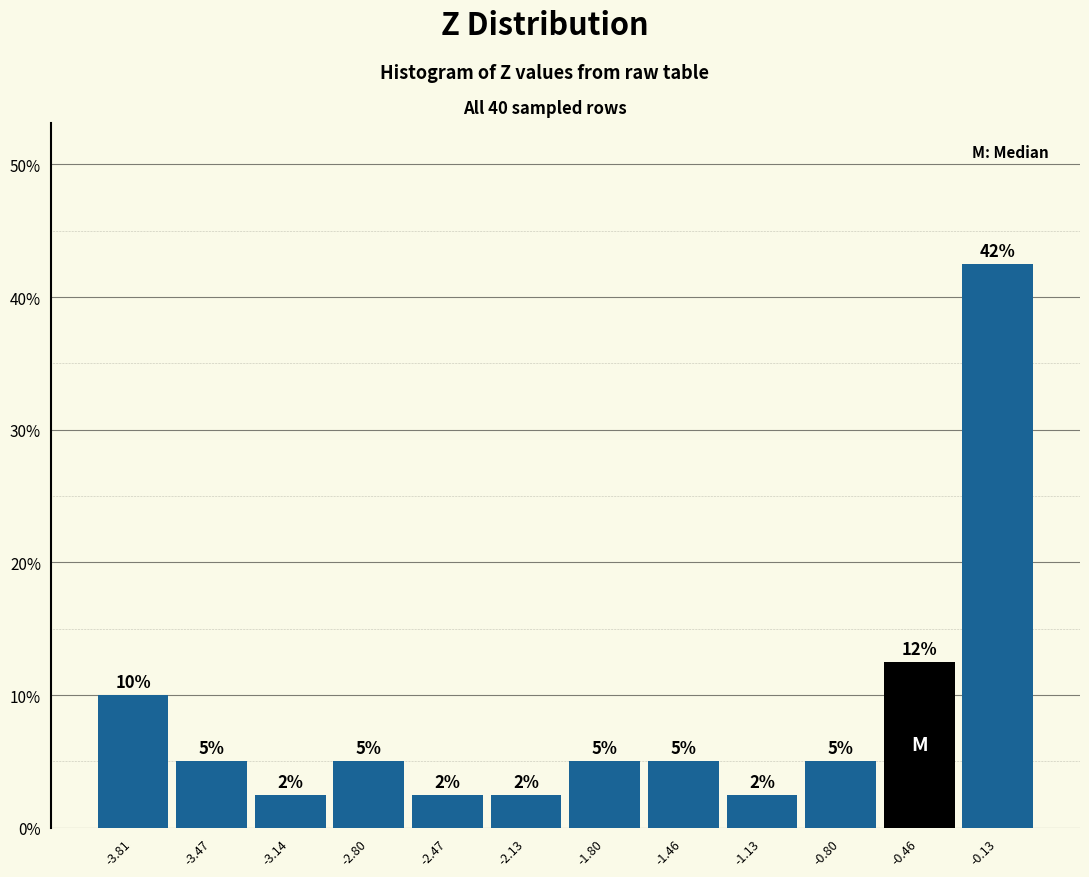

Over which range of the x-axis is the bar tallest?

-0.30 to 0.05